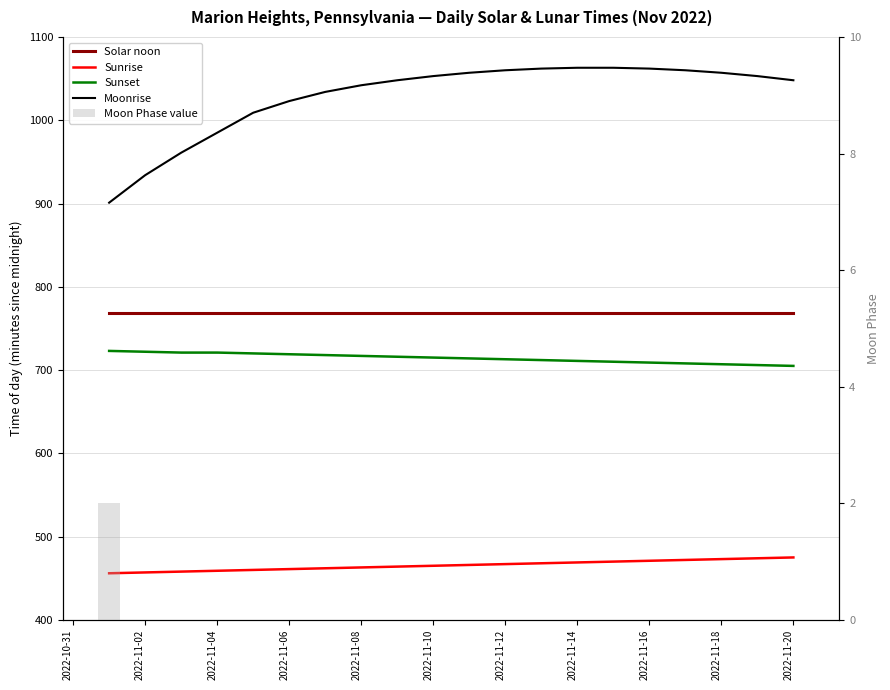

How many distinct data groups are displayed?

5